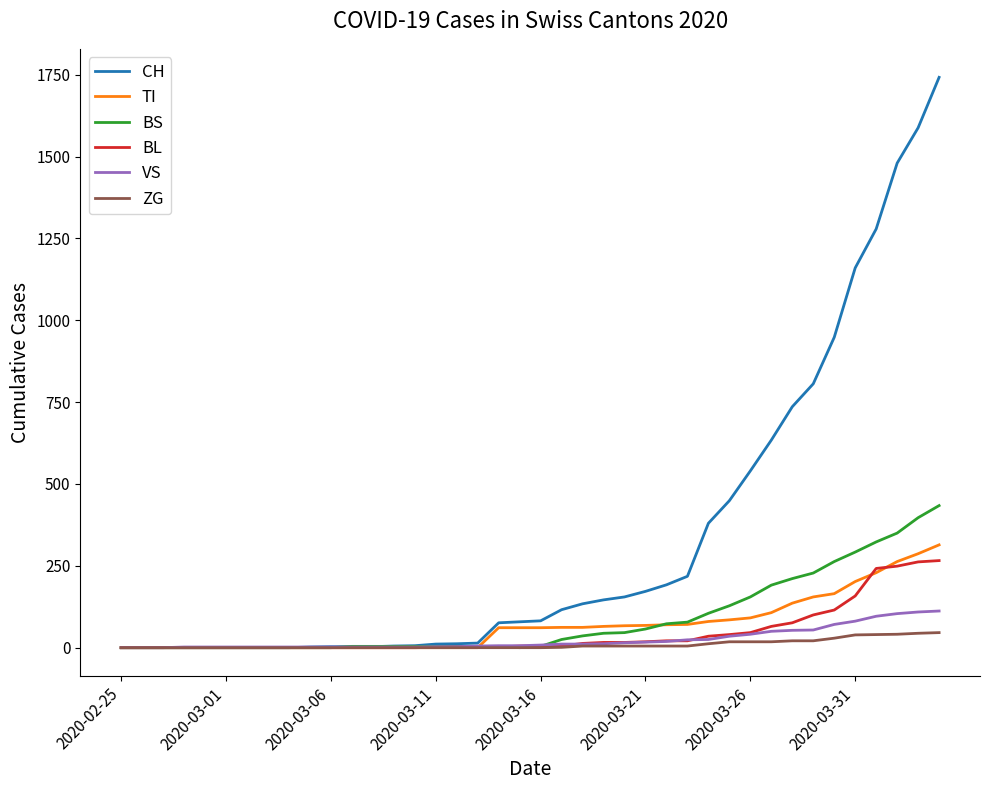

What is the greatest value displayed?

1742